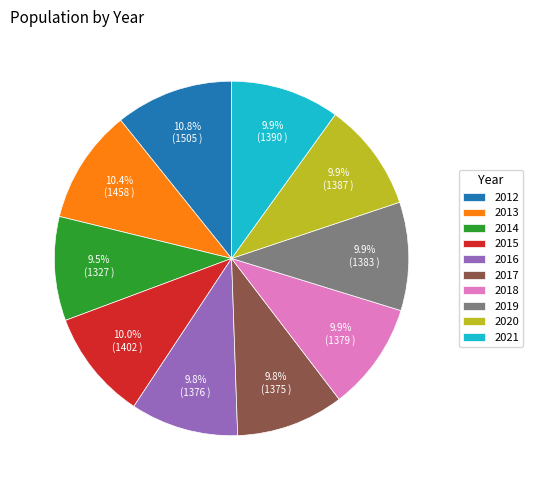

Approximately how many times larger is the value at 2016 compared to 2013?

0.9